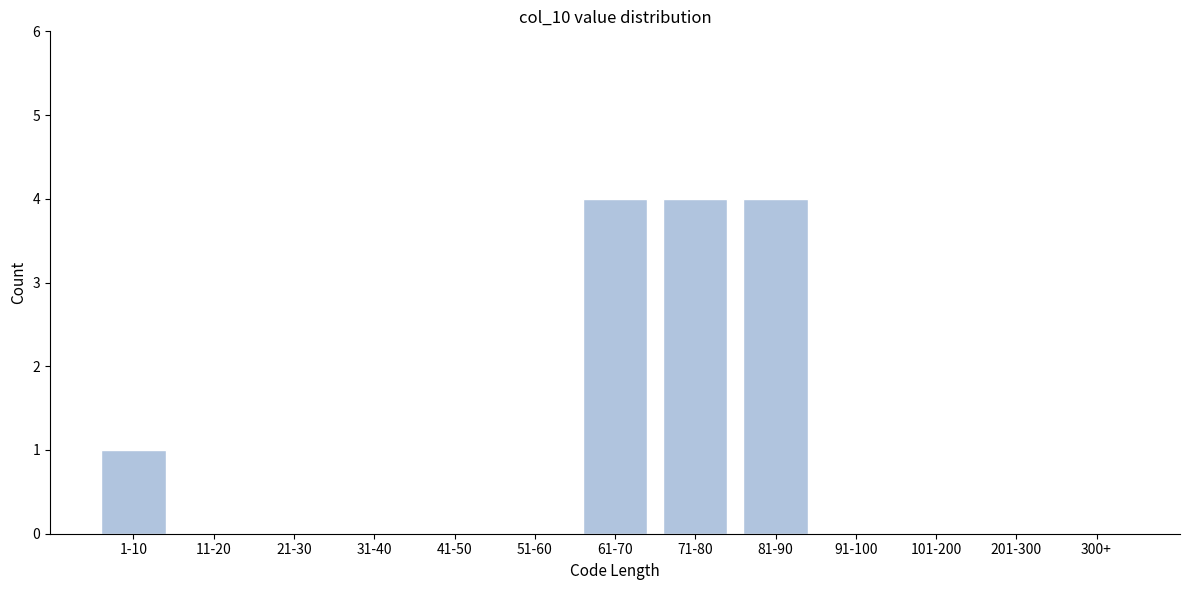

Reading right to left, extract all data points from this chart.

300+=0	201-300=0	101-200=0	91-100=0	81-90=4	71-80=4	61-70=4	51-60=0	41-50=0	31-40=0	21-30=0	11-20=0	1-10=1